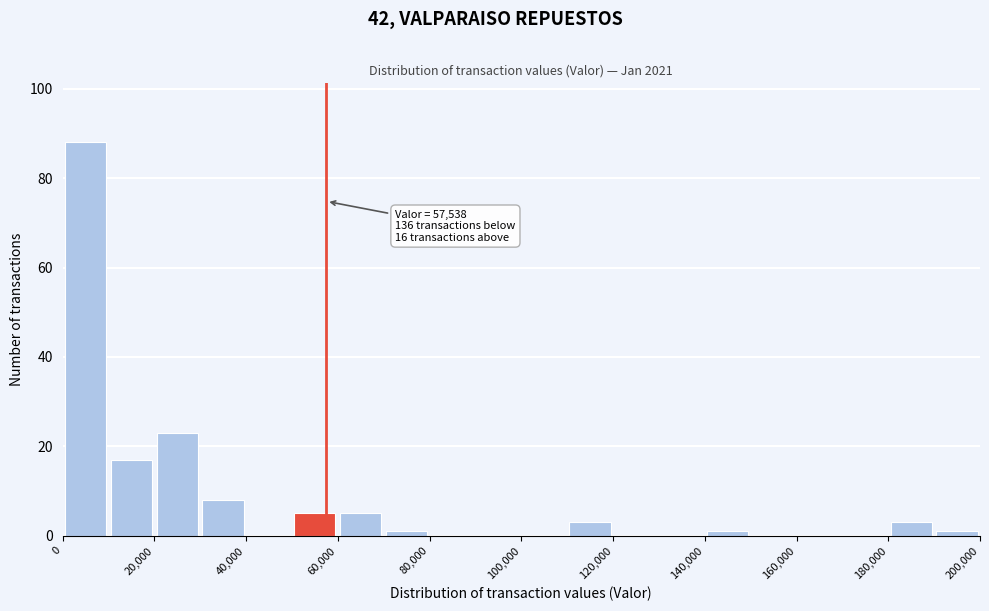

Over which range of the x-axis is the bar tallest?

0 to 10000